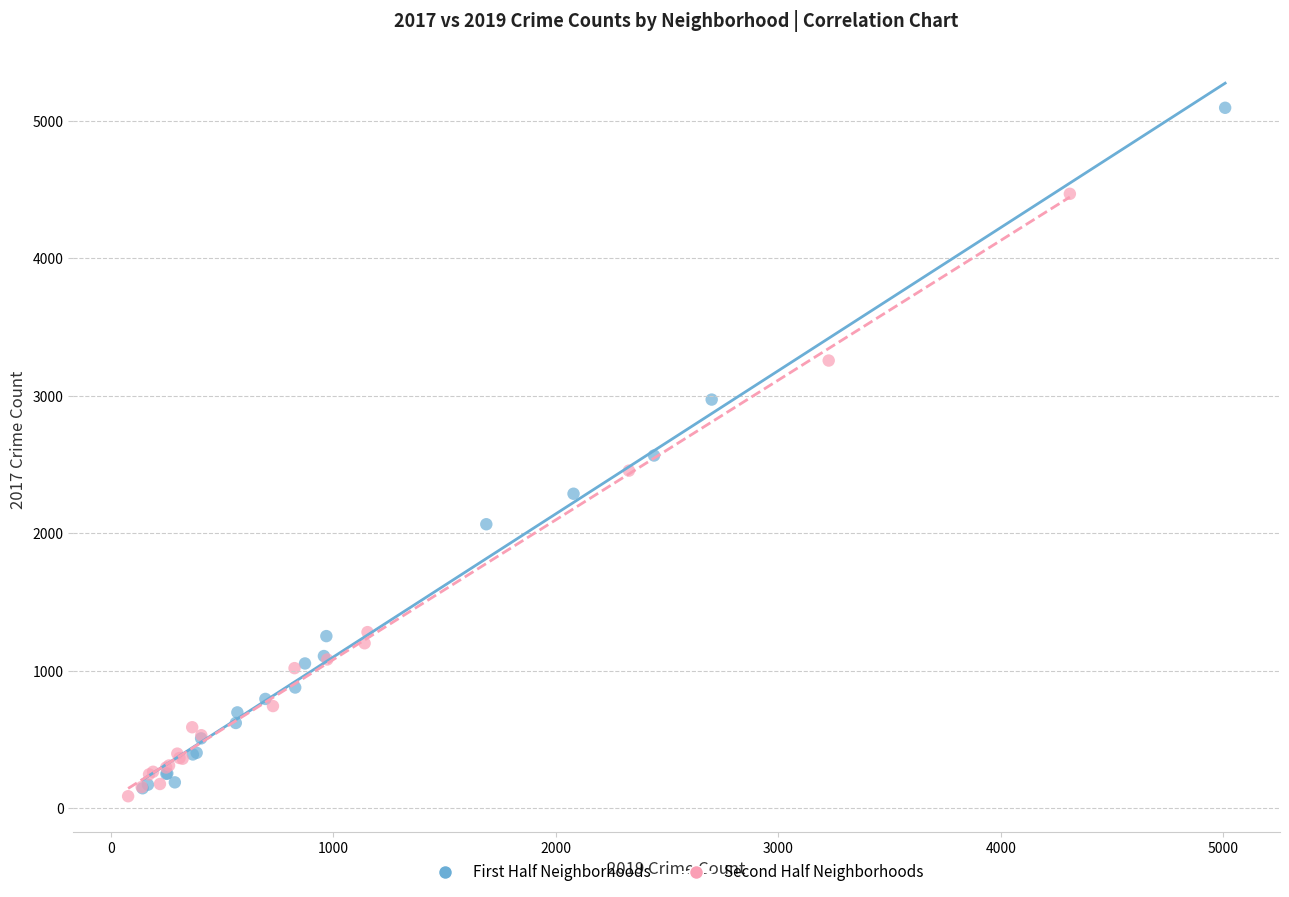

Which series reaches the minimum Y coordinate?

Second Half Neighborhoods